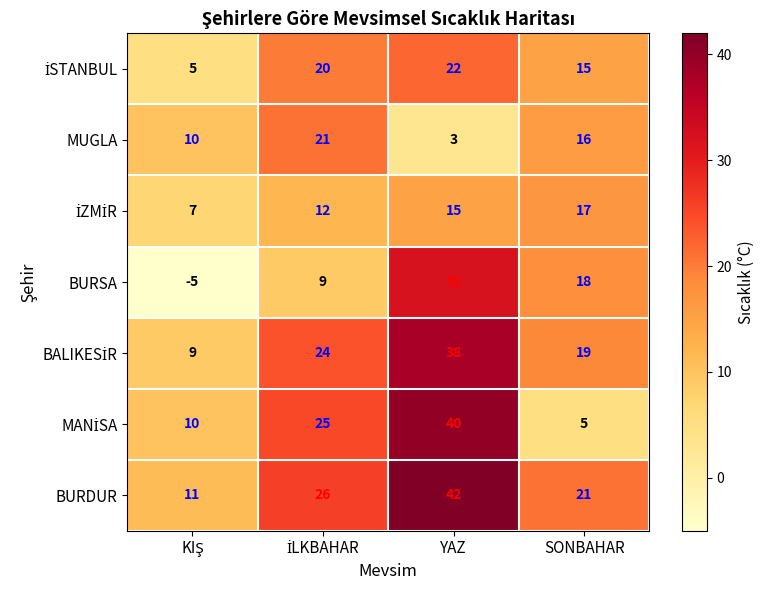

Read the BURSA value at SONBAHAR, to the nearest 10.

20